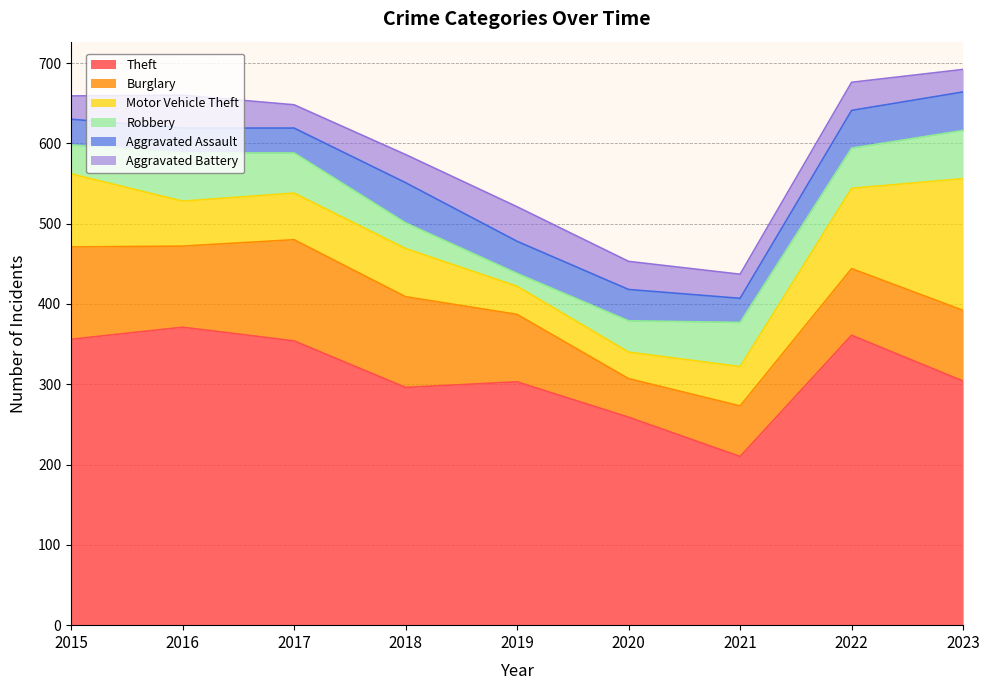

What is the approximate value of Theft at 2023?

304